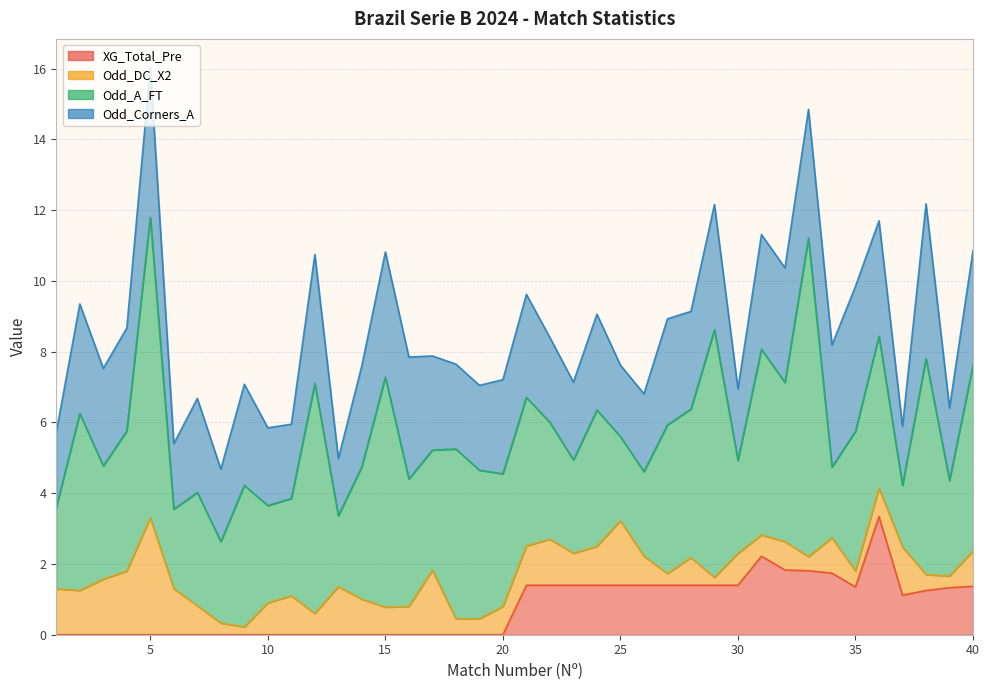

Reading right to left, extract all data points from this chart.

XG_Total_Pre: 1.4	1.3	1.2	1.1	3.3	1.4	1.7	1.8	1.8	2.2	1.4	1.4	1.4	1.4	1.4	1.4	1.4	1.4	1.4	1.4	0.0	0.0	0.0	0.0	0.0	0.0	0.0	0.0	0.0	0.0	0.0	0.0	0.0	0.0	0.0	0.0	0.0	0.0	0.0	0.0
Odd_DC_X2: 1.0	0.3	0.5	1.4	0.8	0.5	1.0	0.4	0.8	0.6	0.9	0.2	0.8	0.3	0.8	1.8	1.1	0.9	1.3	1.1	0.8	0.5	0.5	1.8	0.8	0.8	1.0	1.4	0.6	1.1	0.9	0.2	0.3	0.8	1.3	3.3	1.8	1.6	1.2	1.3
Odd_A_FT: 5.2	2.7	6.1	1.7	4.3	4.0	2.0	9.0	4.5	5.2	2.6	7.0	4.2	4.2	2.4	2.4	3.9	2.6	3.3	4.2	3.8	4.2	4.8	3.4	3.6	6.5	3.8	2.0	6.5	2.8	2.8	4.0	2.3	3.2	2.2	8.5	4.0	3.2	5.0	2.3
Odd_Corners_A: 3.2	2.0	4.4	1.7	3.3	4.1	3.5	3.6	3.2	3.2	2.0	3.5	2.8	3.0	2.2	2.0	2.7	2.2	2.4	2.9	2.7	2.4	2.4	2.7	3.5	3.5	2.9	1.6	3.6	2.1	2.2	2.9	2.0	2.7	1.9	4.2	2.9	2.8	3.1	2.1